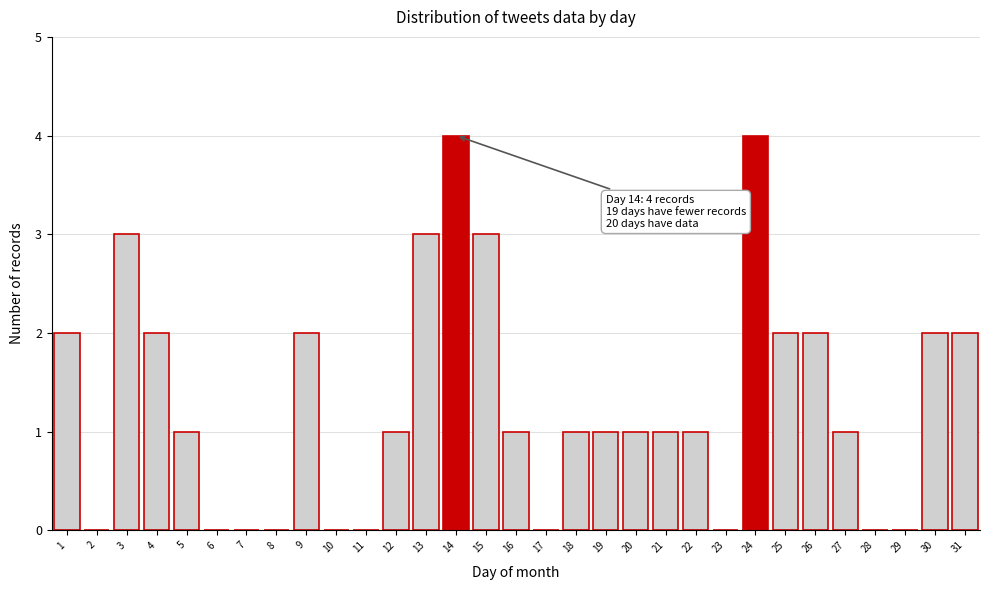

Which has a higher value, 16 or 30?

30